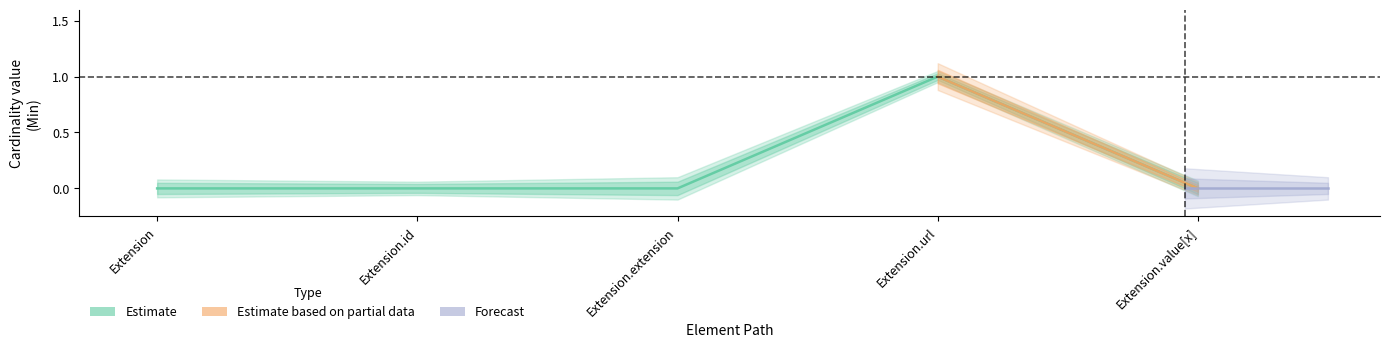

True or false: there are more than 1 points higher than both neighbors.

False